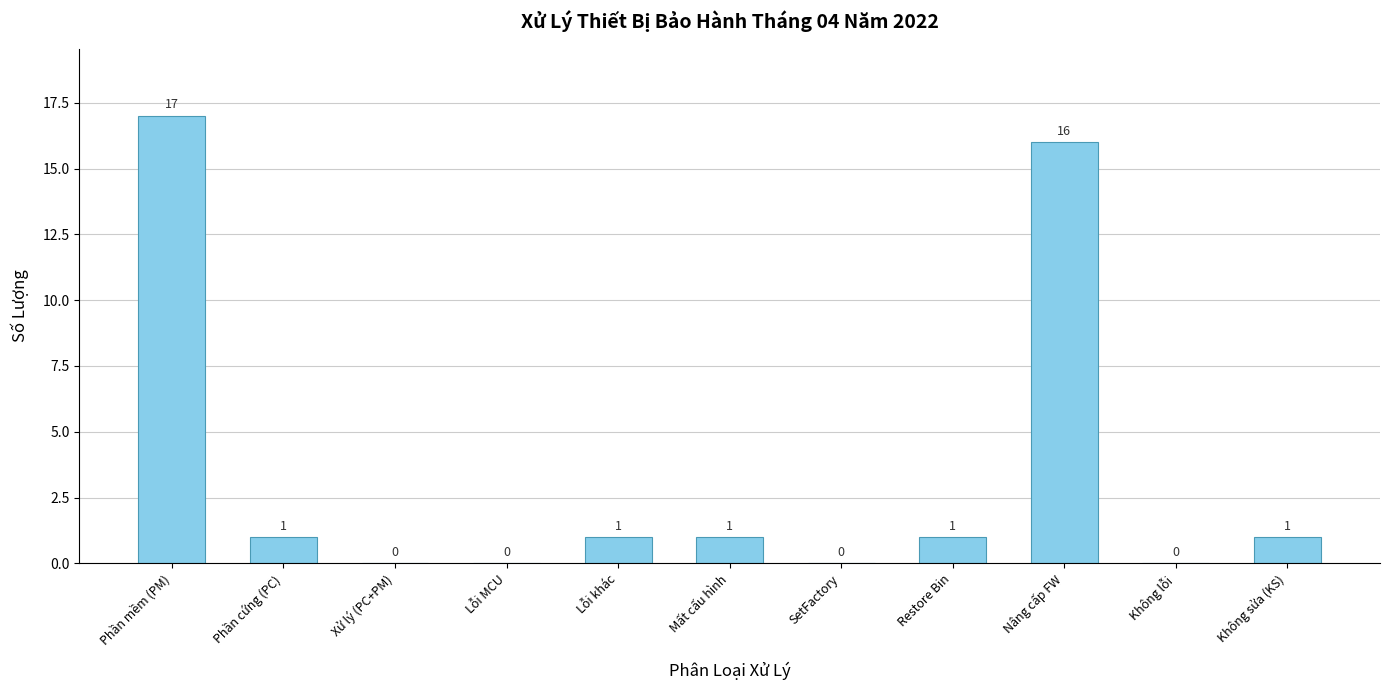

Is it true that the value at Phần mềm (PM) is 5?

False